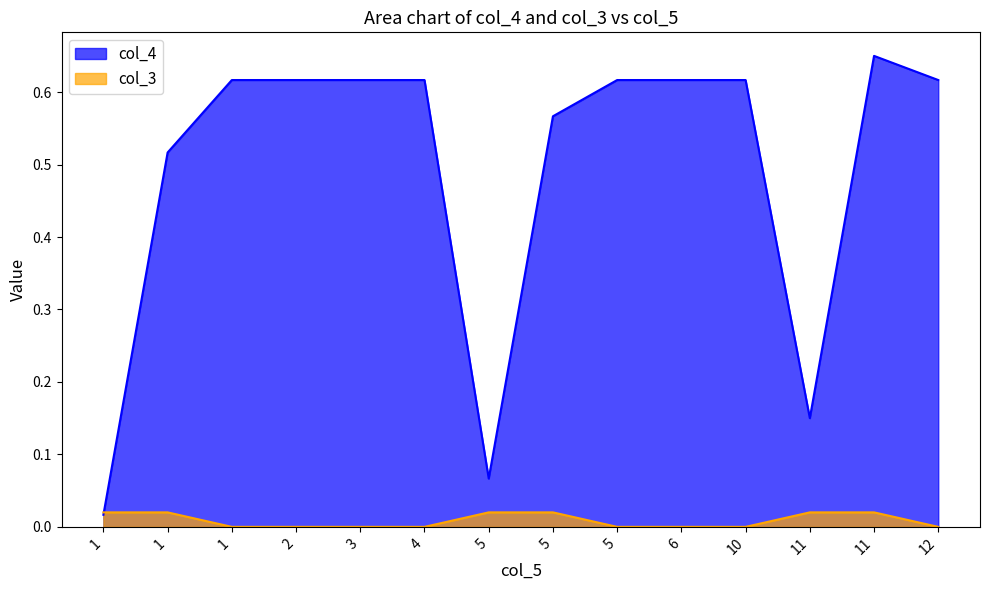

What are all the series names shown in the legend?

col_4, col_3